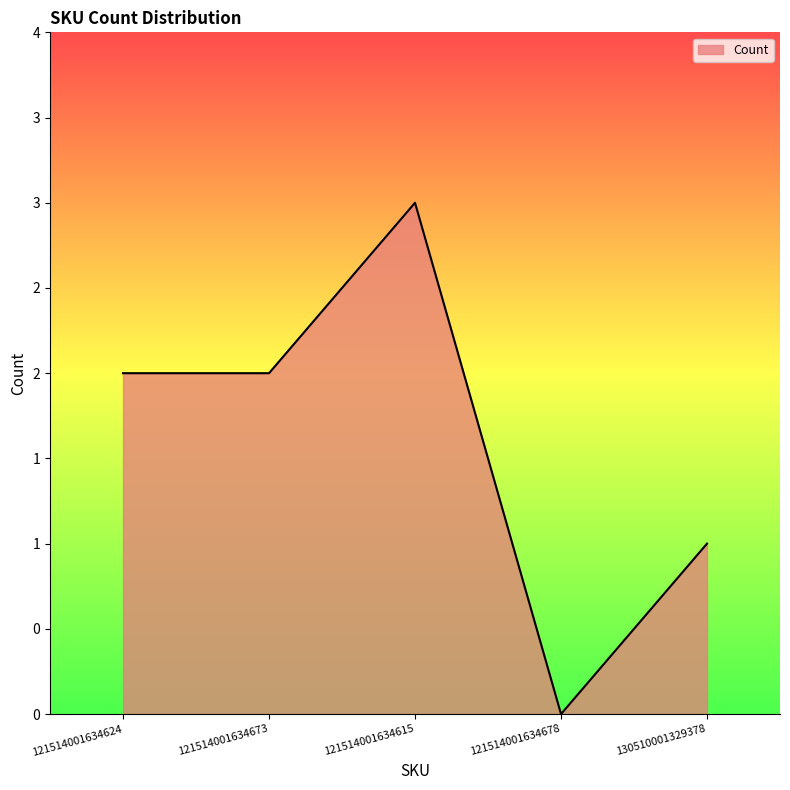

Does the chart display data point markers on the line(s)?

No